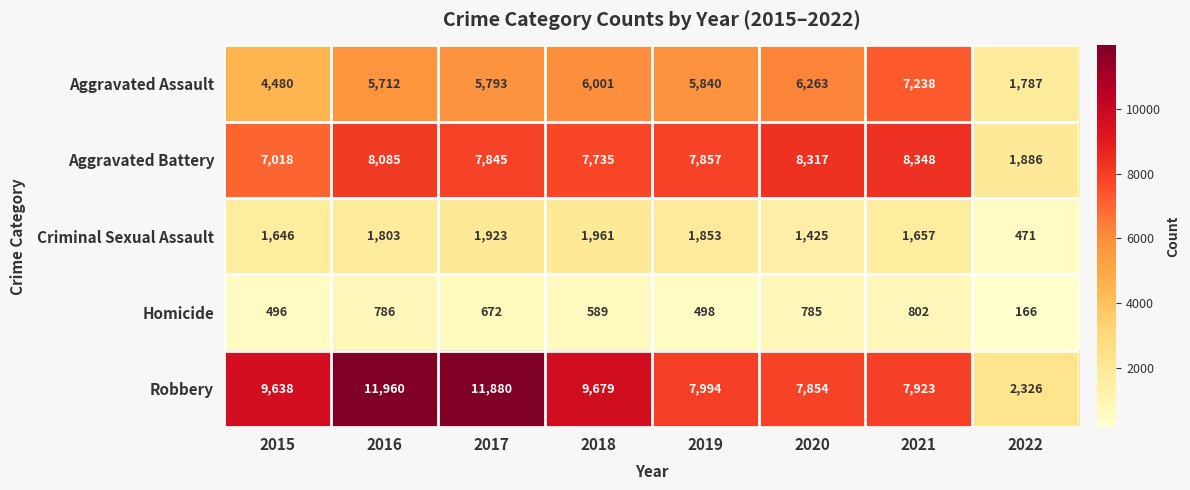

Is the value of Aggravated Battery at 2021 greater than the value of Robbery at 2016?

No